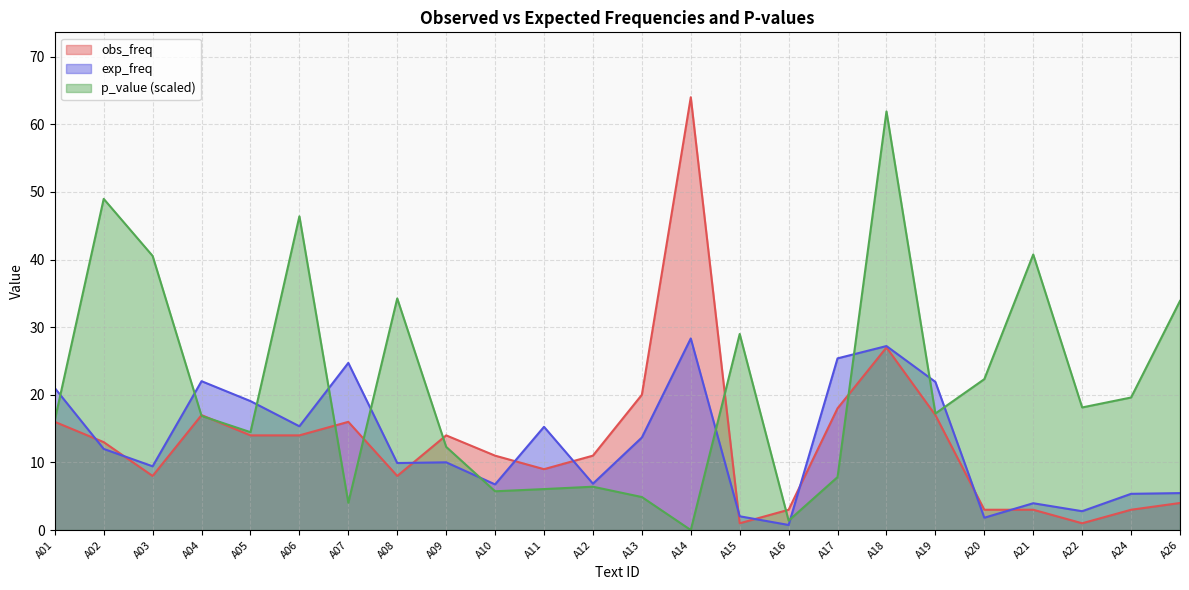

What is the difference between the obs_freq values at A03 and A05?

6.0